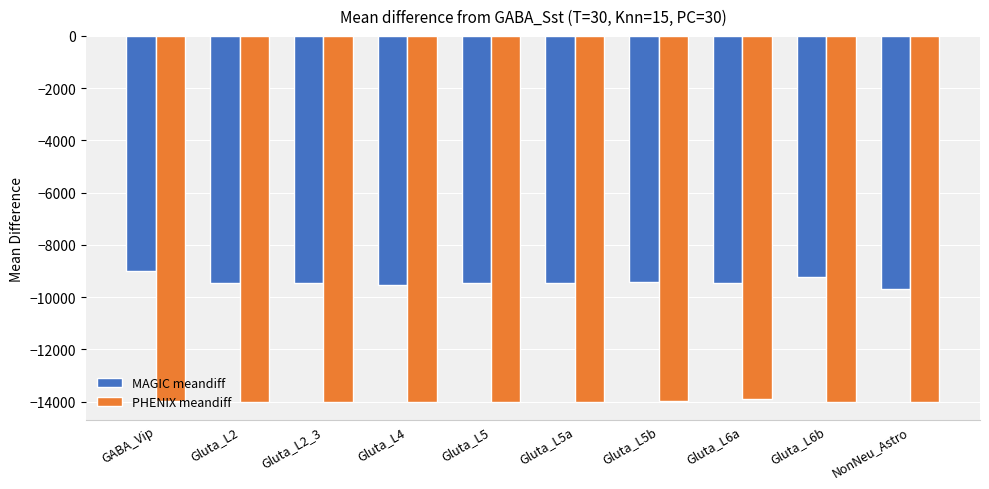

At which label does MAGIC meandiff first exceed -9458?

GABA_Vip